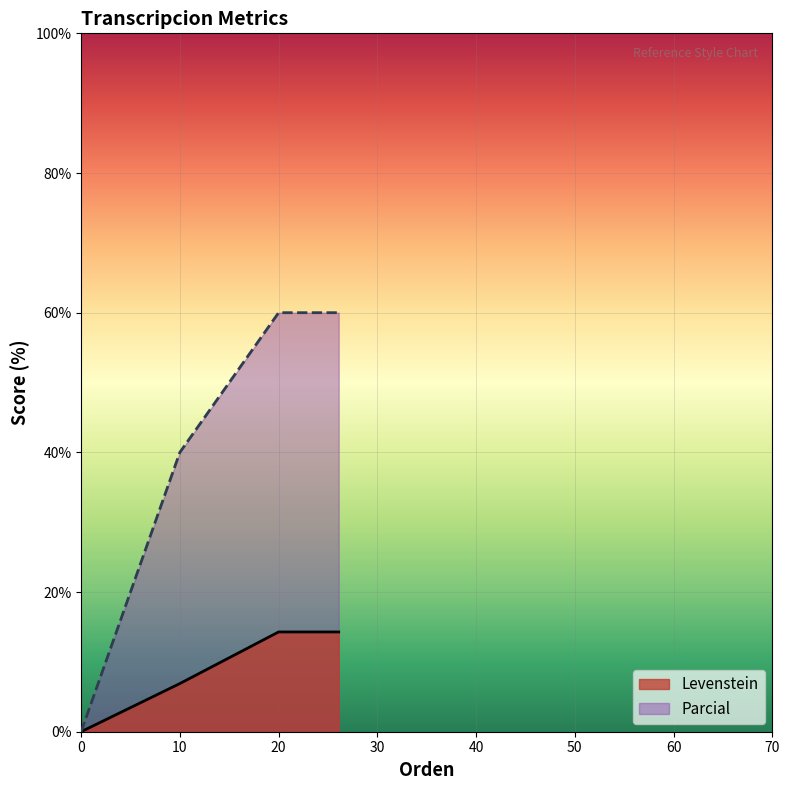

List the series in order of their overall mean, highest first.

Parcial, Levenstein